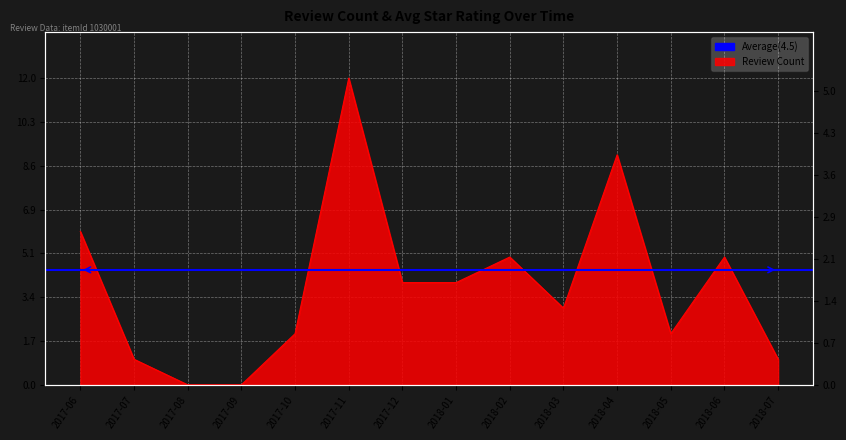

How many interior local peaks does the Review Count series have?

4